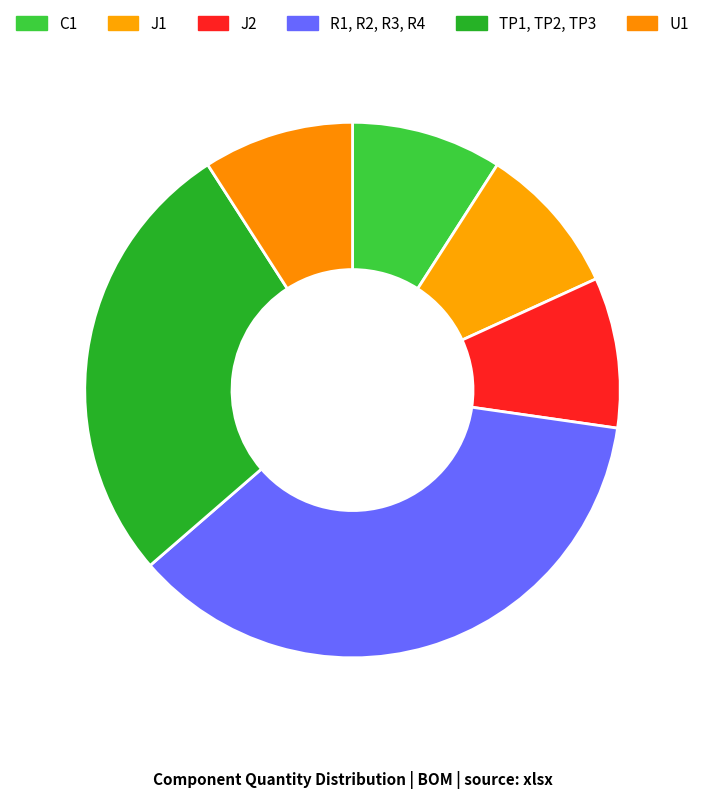

What is the largest slice in the pie chart?

R1, R2, R3, R4